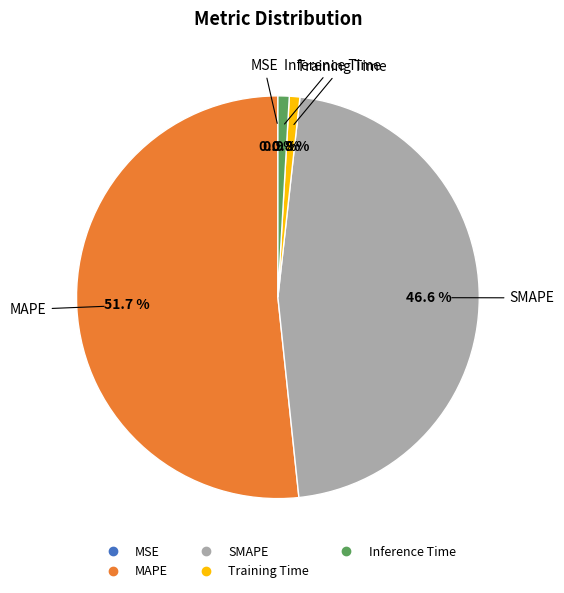

To the nearest percent, what percentage of the pie is SMAPE?

47%